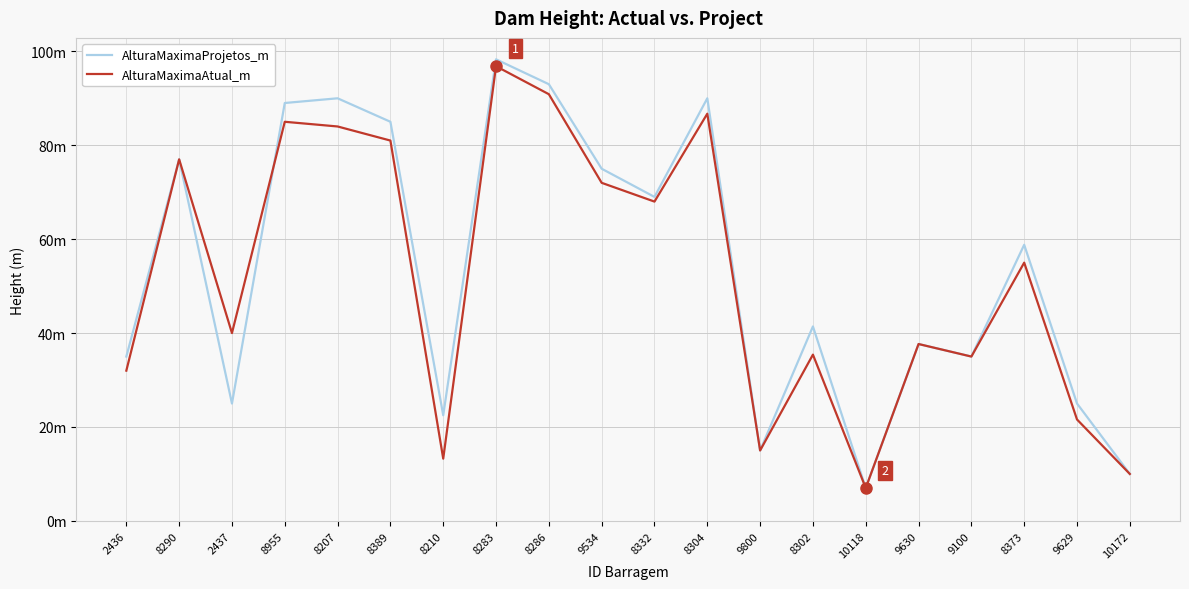

True or false: AlturaMaximaProjetos_m and AlturaMaximaAtual_m cross at least once.

True